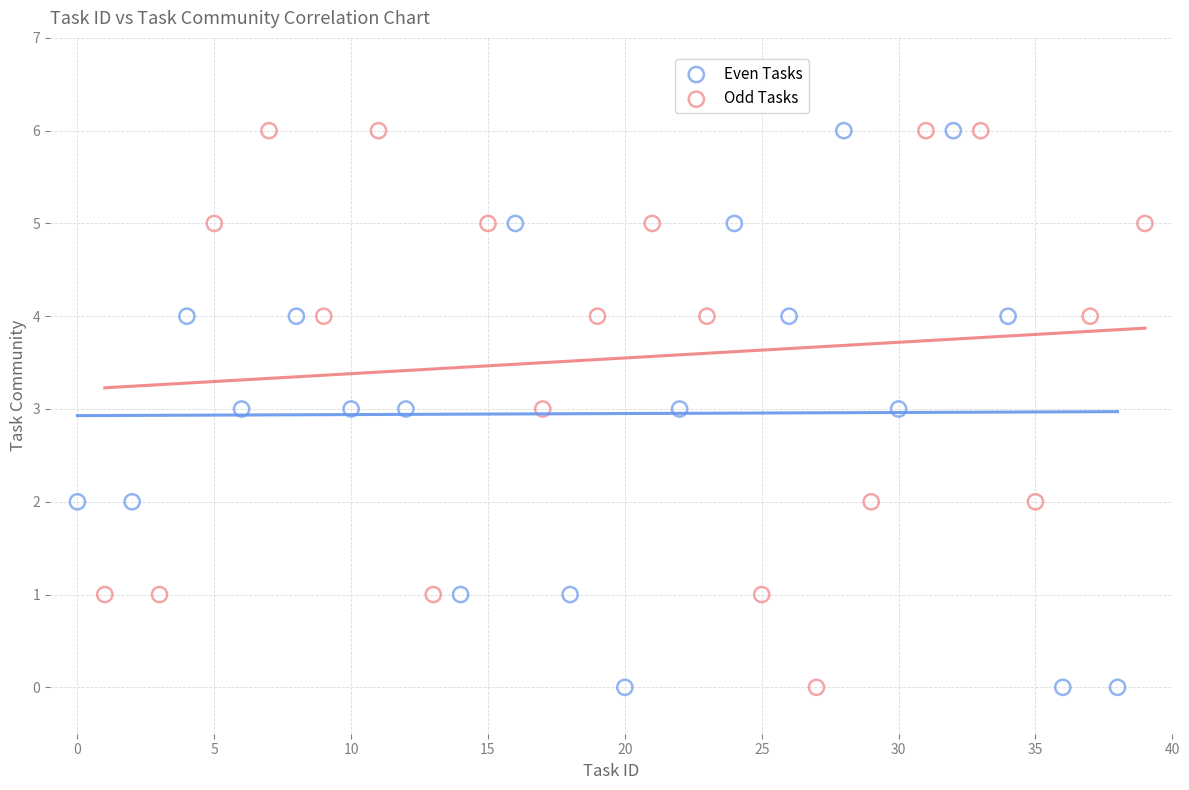

What are all the series names shown in the legend?

Even Tasks, Odd Tasks